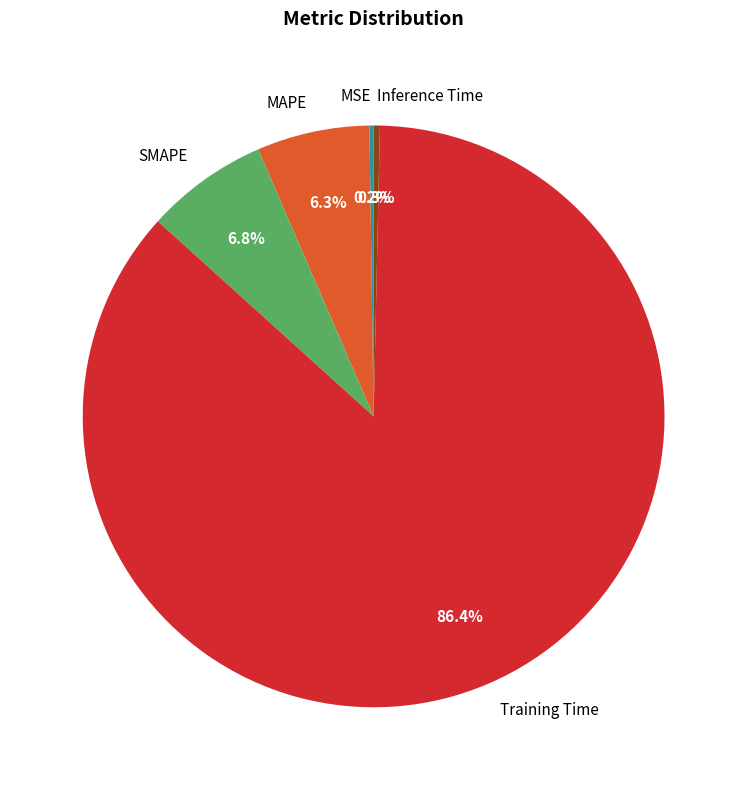

To the nearest percent, what percentage of the pie is MAPE?

6%